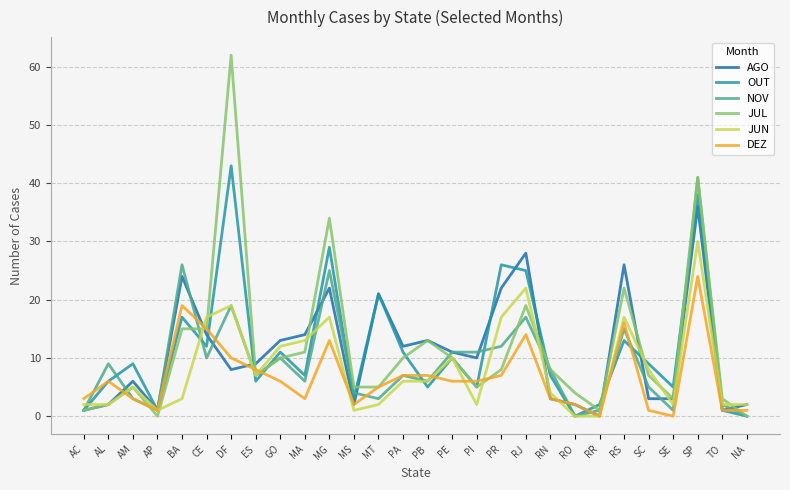

What is the sum of all NOV values?

261